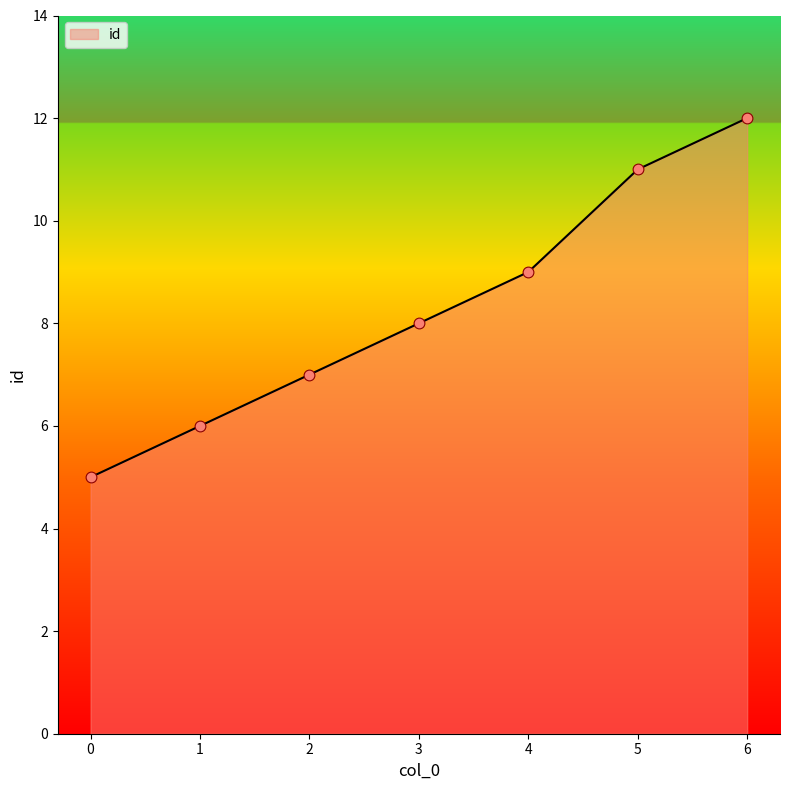

What is the change in value from 5 to 6?

+1